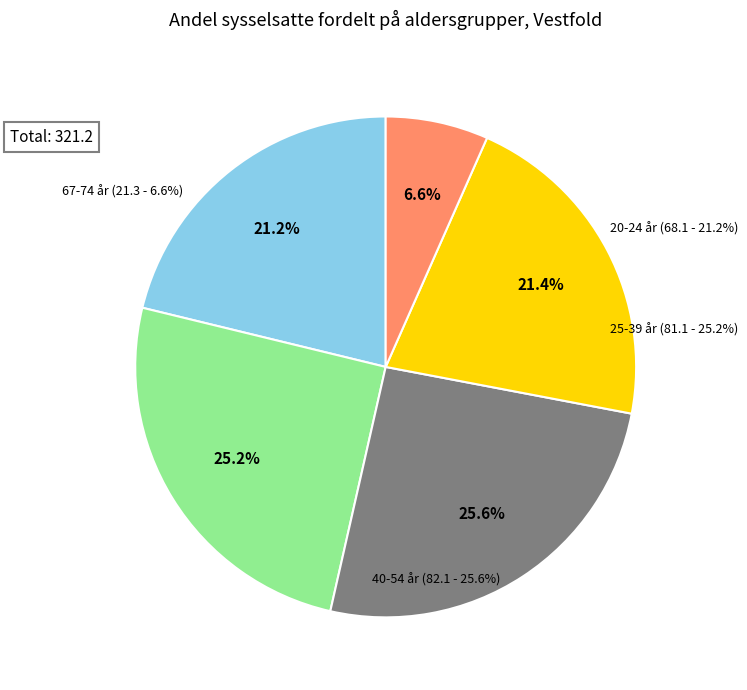

What percentage is NOT represented by 20-24 år?

78.8%